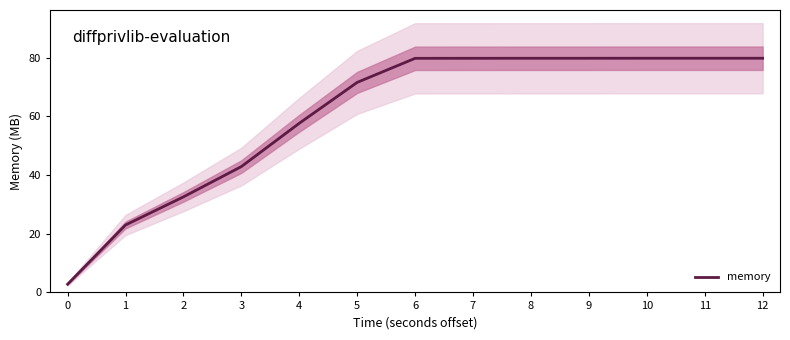

Reading left to right, transcribe all the data shown in this chart.

0=2.8	1=23.0	2=32.6	3=42.9	4=57.7	5=71.6	6=79.8	7=79.8	8=79.8	9=79.8	10=79.8	11=79.8	12=79.8